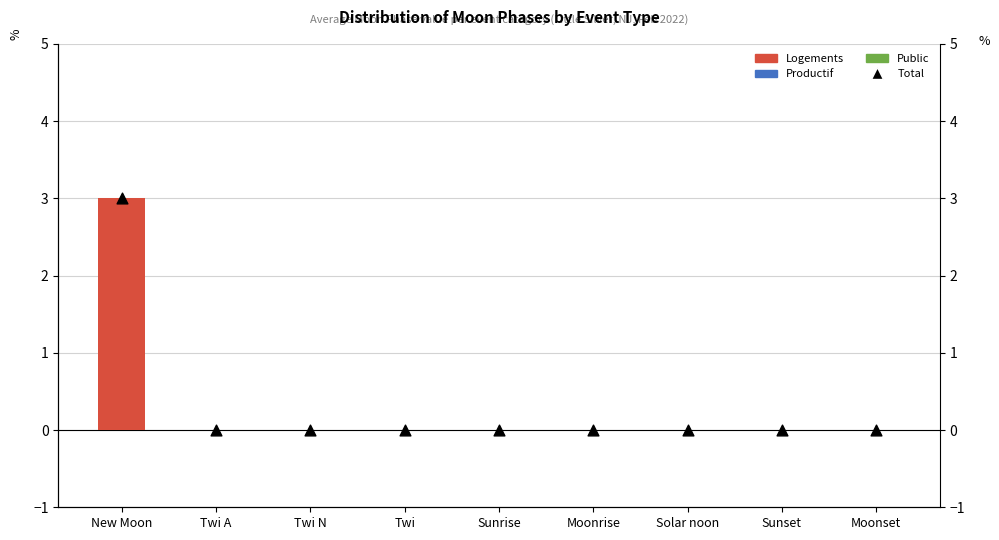

Which series has the widest spread of Y values?

Logements